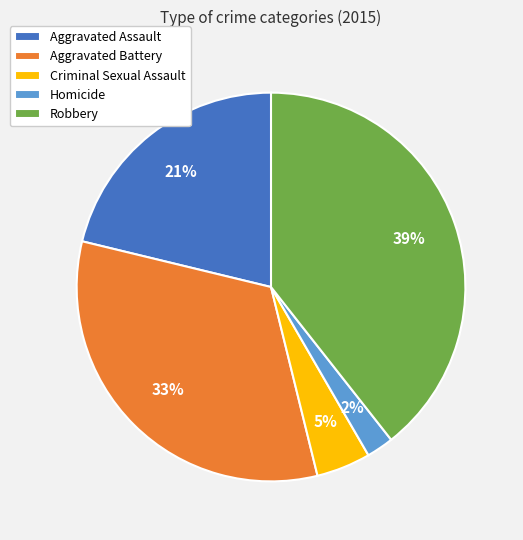

To the nearest percent, what percentage of the pie is Criminal Sexual Assault?

5%